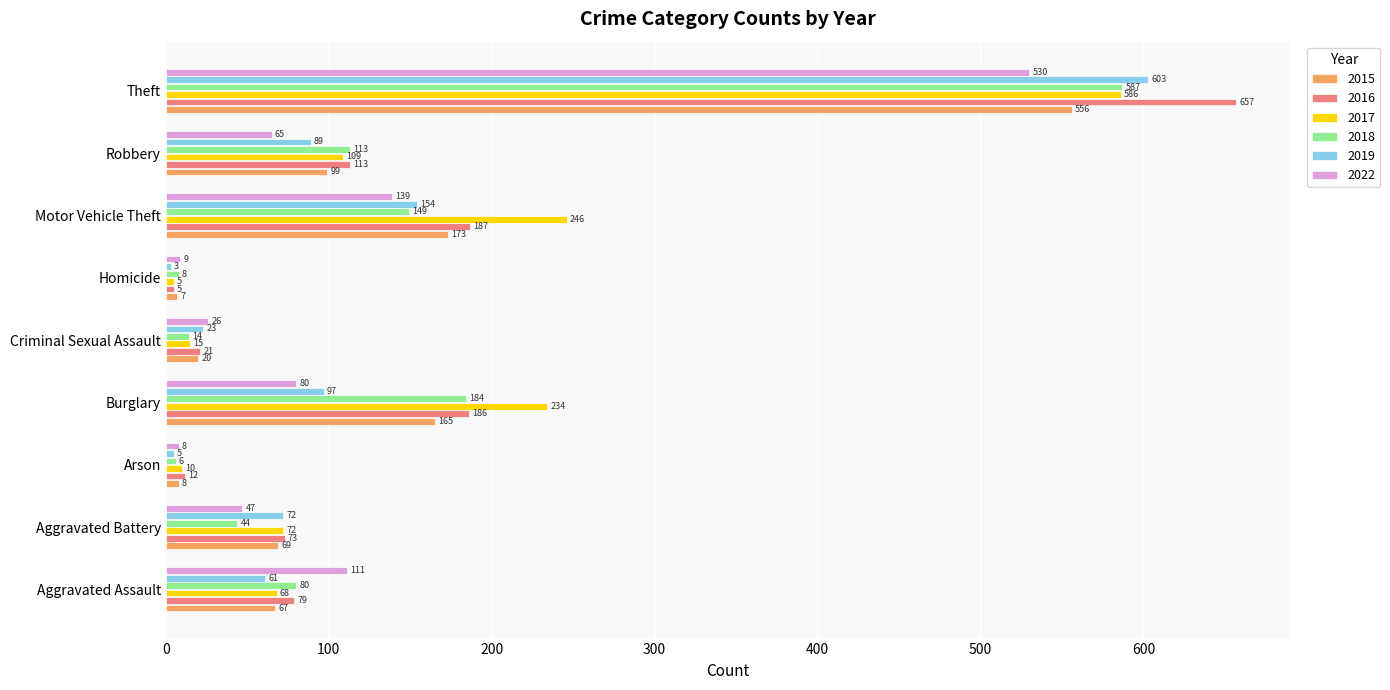

Is it true that 2016 equals 12 at Arson?

True